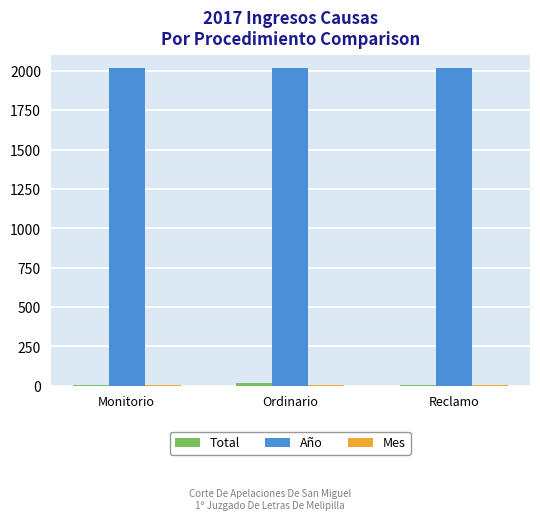

Which series has the largest total across all categories?

Año